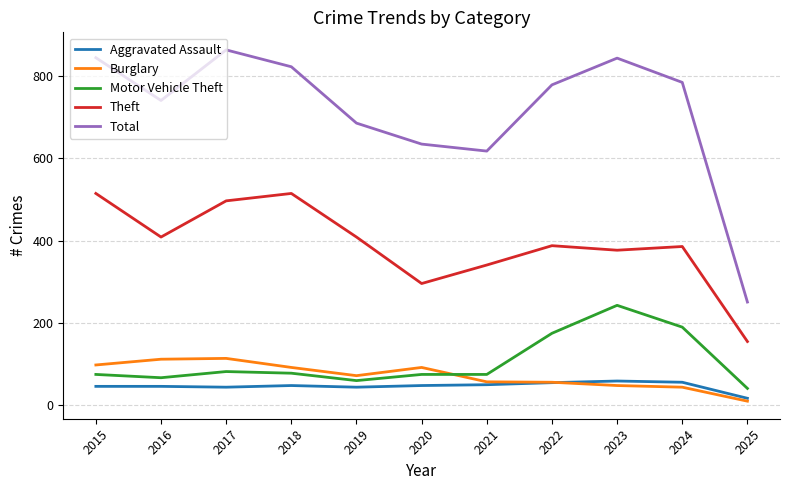

Which series has the largest total across all categories?

Total